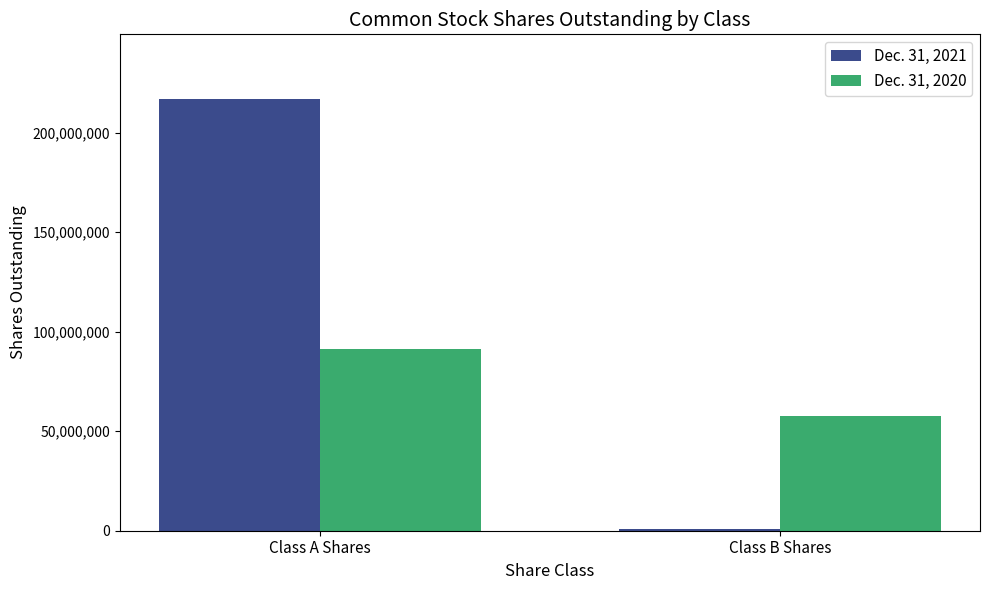

What position from the right is Class B Shares?

1